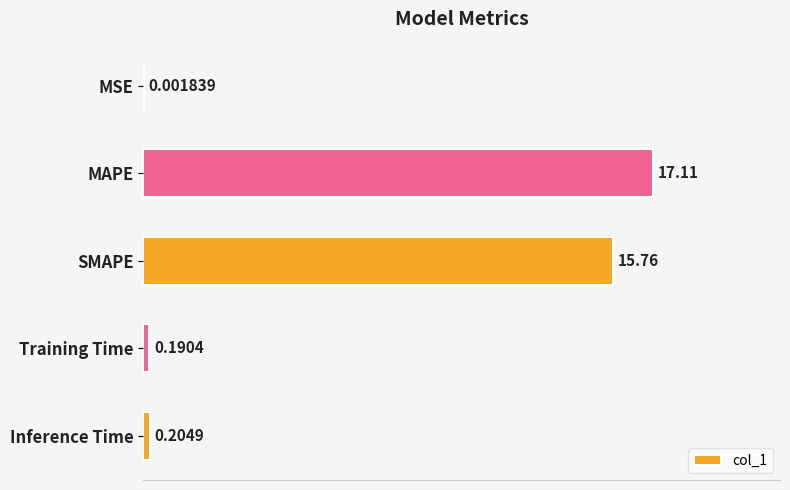

What is the sum of all values?

33.3